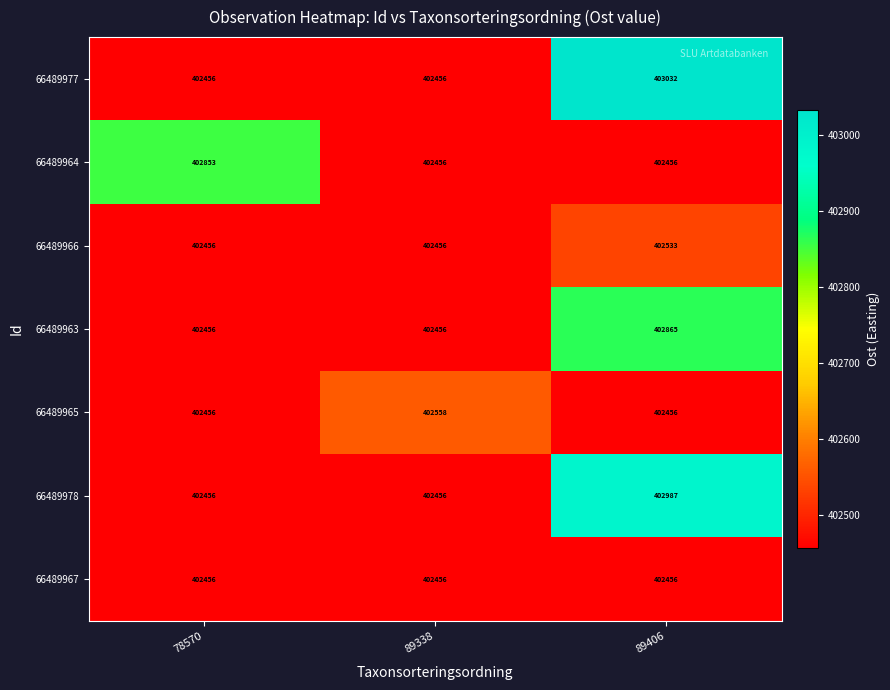

Is it true that 66489977 equals 172850 at 78570?

False